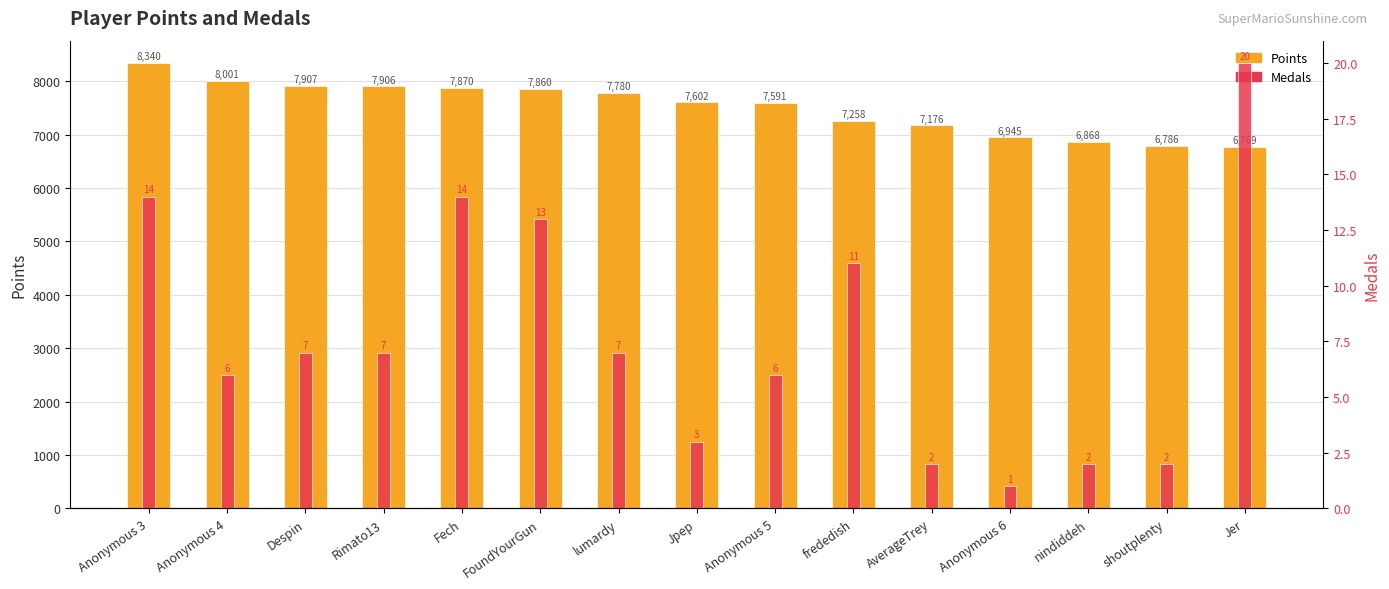

How many data points does each series have?

15